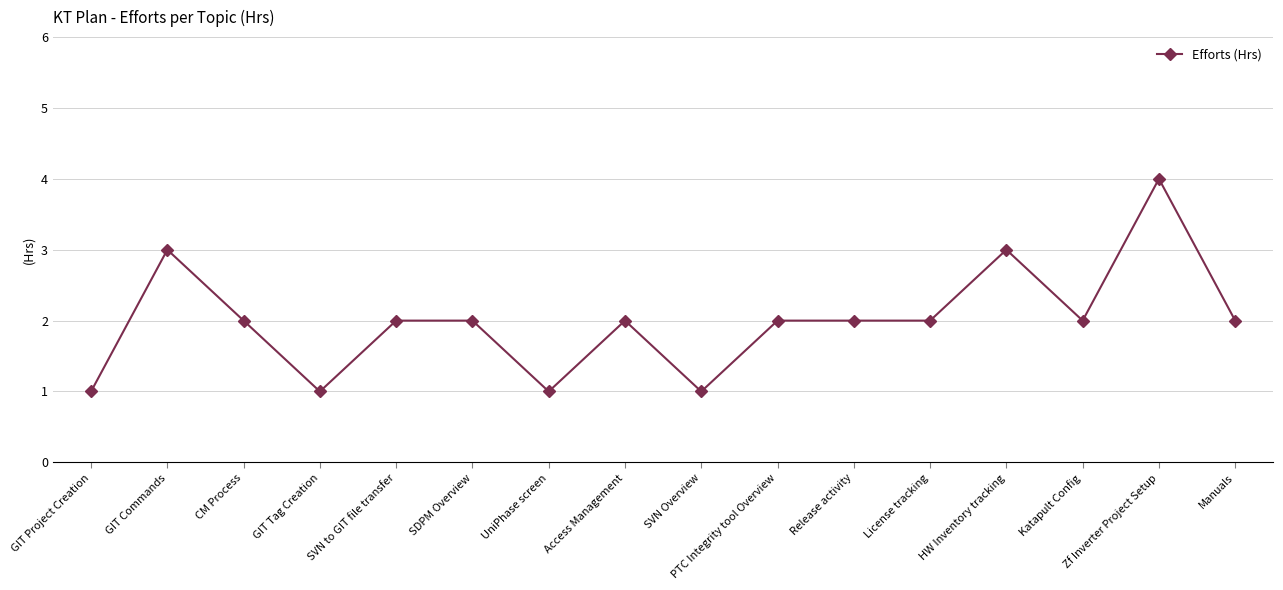

What is the change in value from CM Process to UniPhase screen?

-1